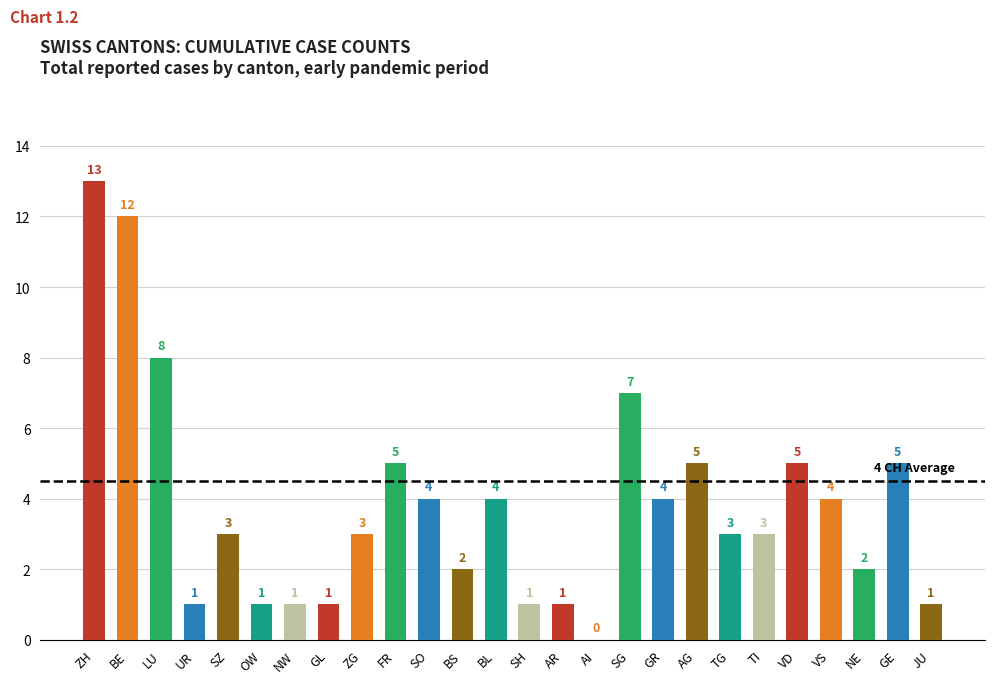

Are the bars horizontal?

No